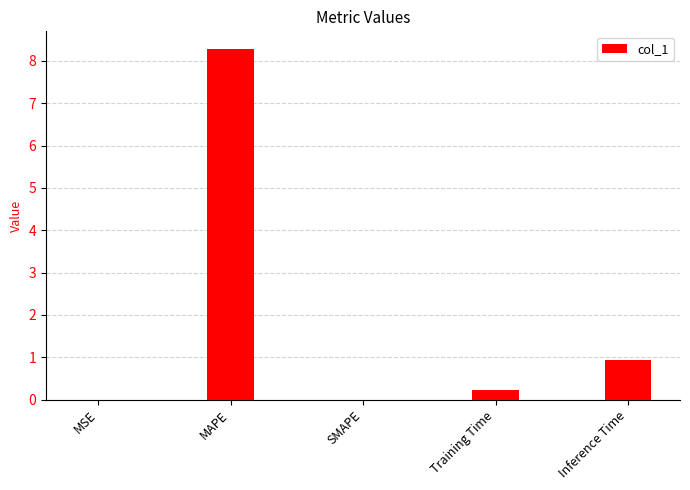

What is the maximum value shown in the chart?

8.3